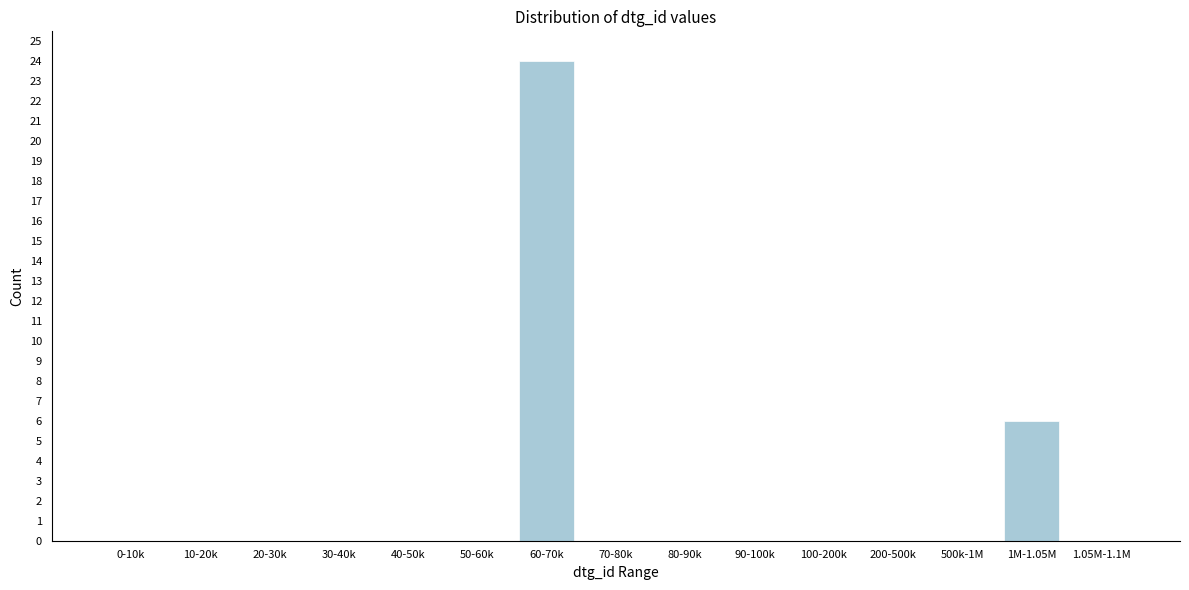

Reading left to right, list all the values displayed in this chart.

0-10k=0	10-20k=0	20-30k=0	30-40k=0	40-50k=0	50-60k=0	60-70k=24	70-80k=0	80-90k=0	90-100k=0	100-200k=0	200-500k=0	500k-1M=0	1M-1.05M=6	1.05M-1.1M=0